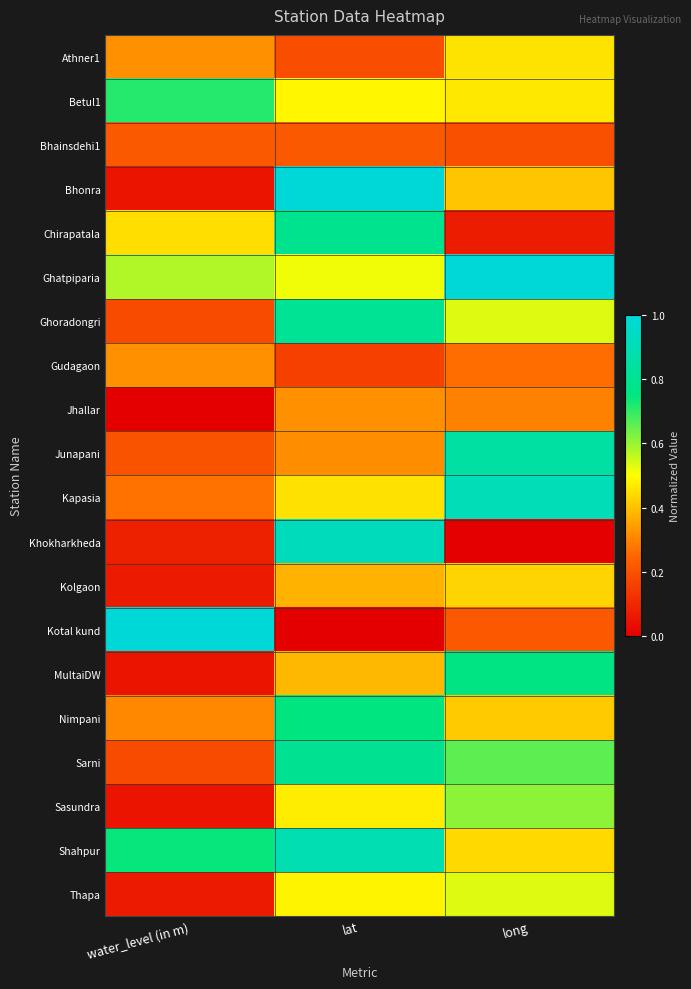

List the series in order of their peak value, lowest first.

Bhainsdehi1, Gudagaon, Jhallar, Kolgaon, Athner1, Thapa, Sasundra, Betul1, Nimpani, MultaiDW, Chirapatala, Sarni, Ghoradongri, Junapani, Shahpur, Kapasia, Khokharkheda, Bhonra, Ghatpiparia, Kotal kund